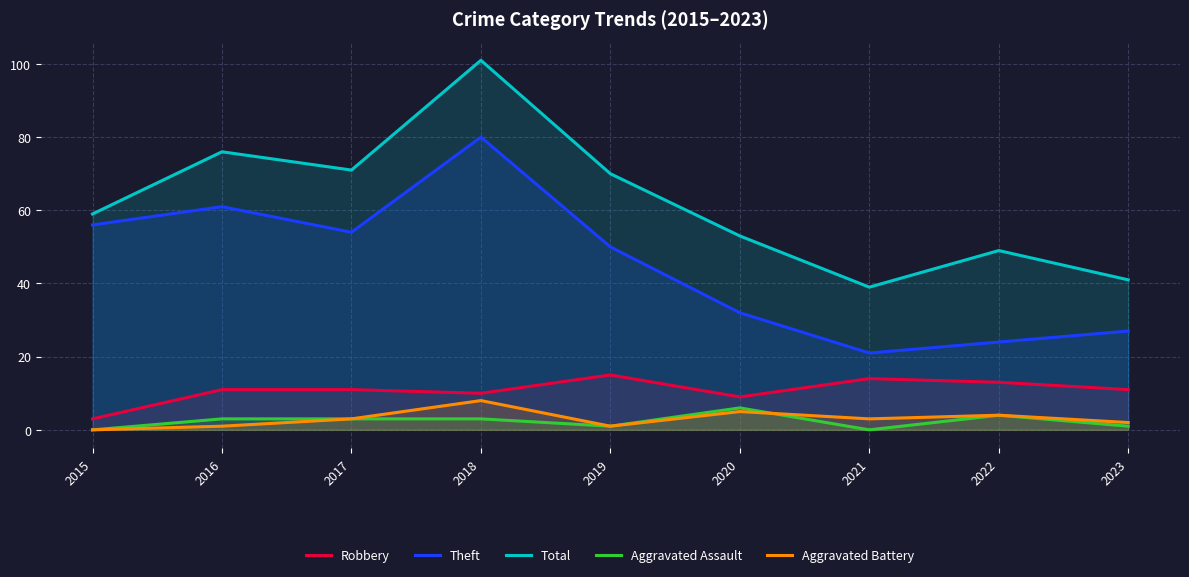

Reading left to right, transcribe all the data shown in this chart.

Robbery: 2015=3	2016=11	2017=11	2018=10	2019=15	2020=9	2021=14	2022=13	2023=11
Theft: 2015=56	2016=61	2017=54	2018=80	2019=50	2020=32	2021=21	2022=24	2023=27
Total: 2015=59	2016=76	2017=71	2018=101	2019=70	2020=53	2021=39	2022=49	2023=41
Aggravated Assault: 2015=0	2016=3	2017=3	2018=3	2019=1	2020=6	2021=0	2022=4	2023=1
Aggravated Battery: 2015=0	2016=1	2017=3	2018=8	2019=1	2020=5	2021=3	2022=4	2023=2